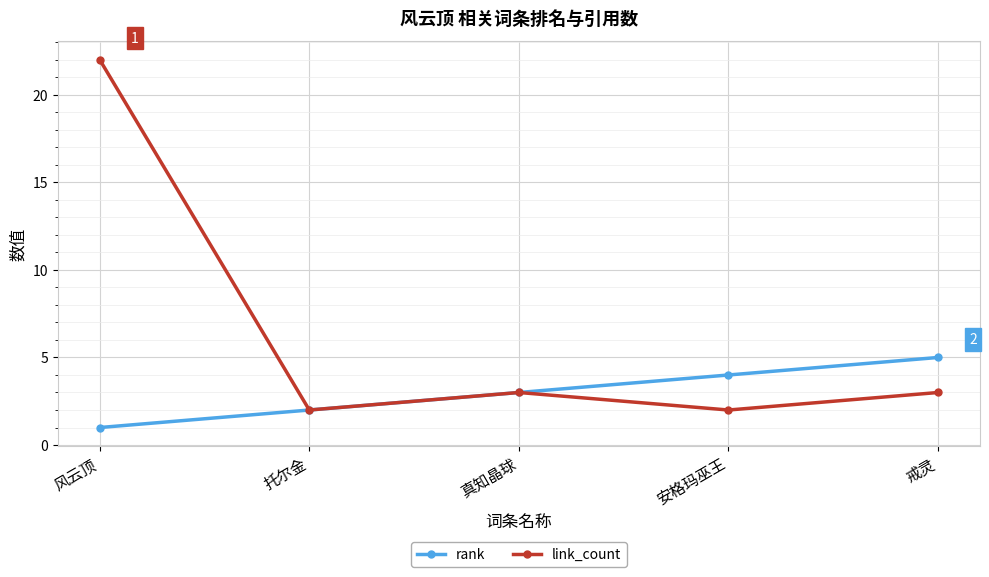

What is the average value of the link_count series?

6